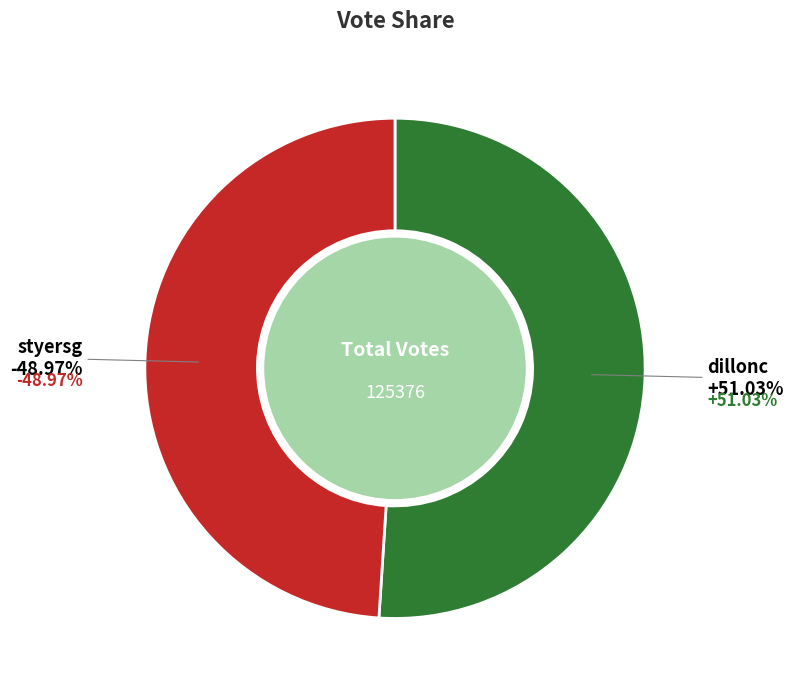

Which slice is the smallest?

styersg